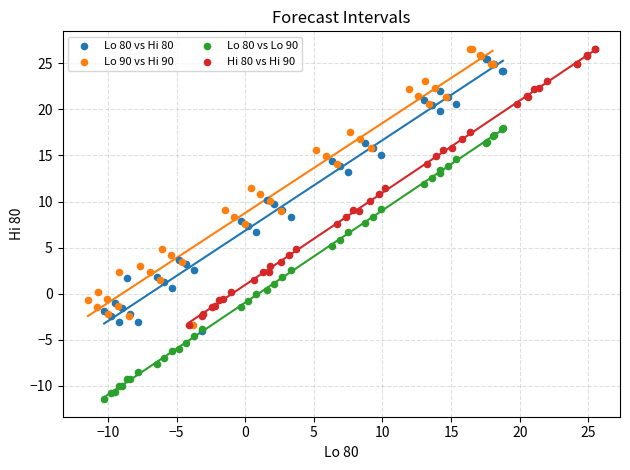

Which series reaches the minimum Y coordinate?

Lo 80 vs Lo 90